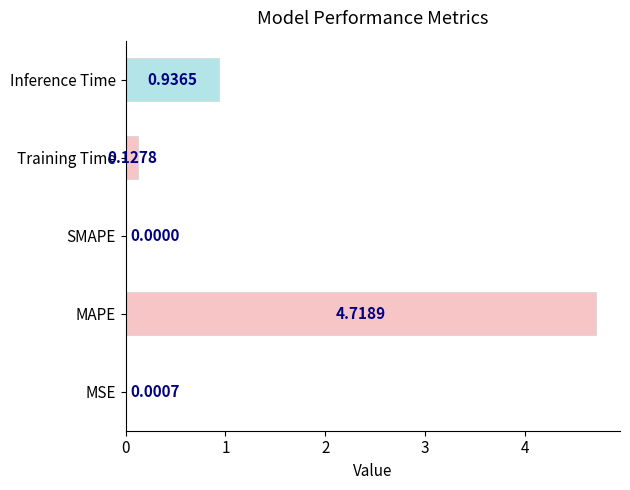

Where is the data nearest to the value 2?

Inference Time